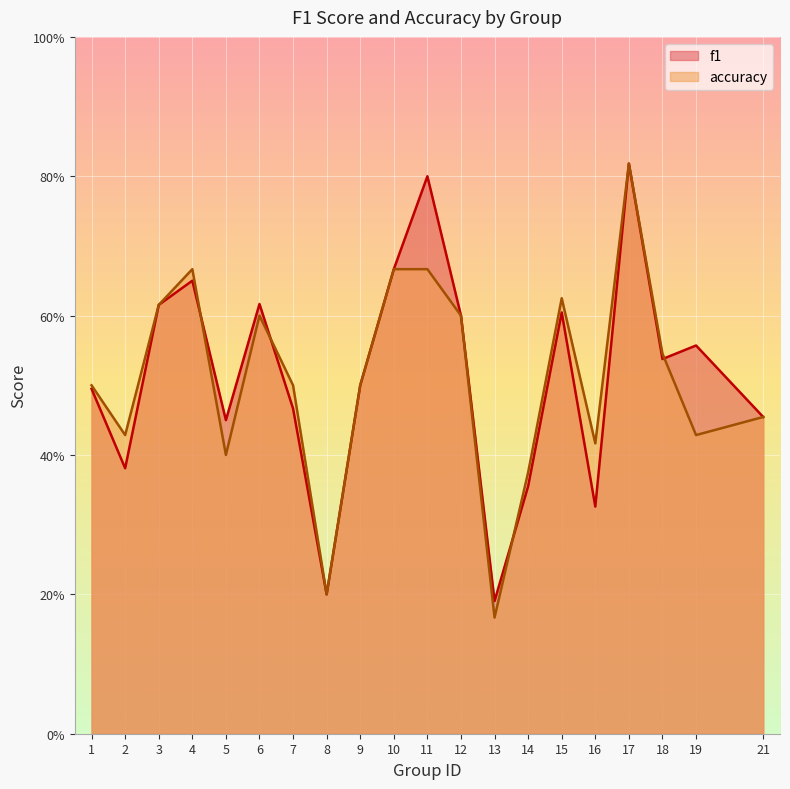

Is the value of f1 at 7 greater than the value of accuracy at 3?

No